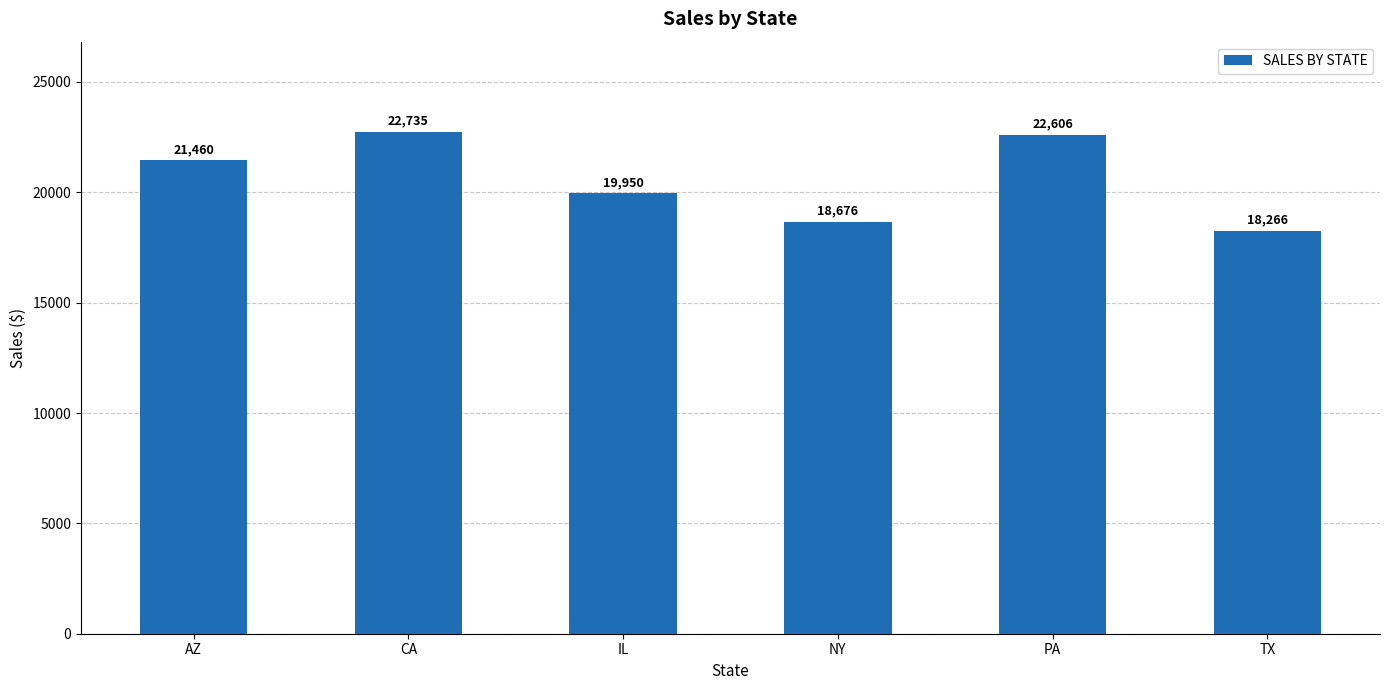

What is the sum of all values?

123694.2